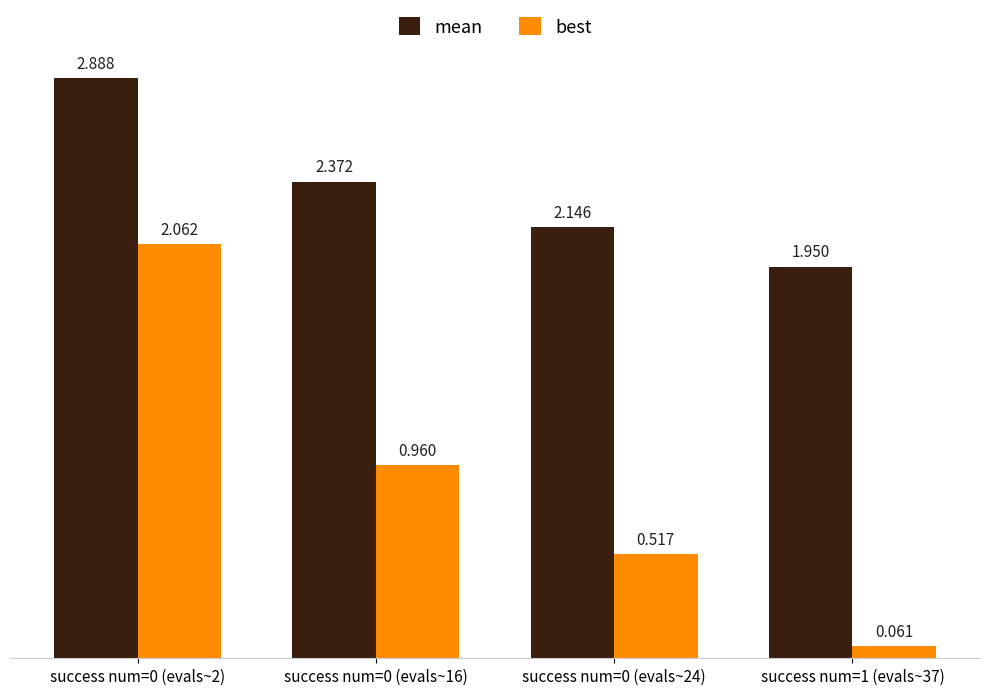

What is the total value across all series at success num=0 (evals~24)?

2.7